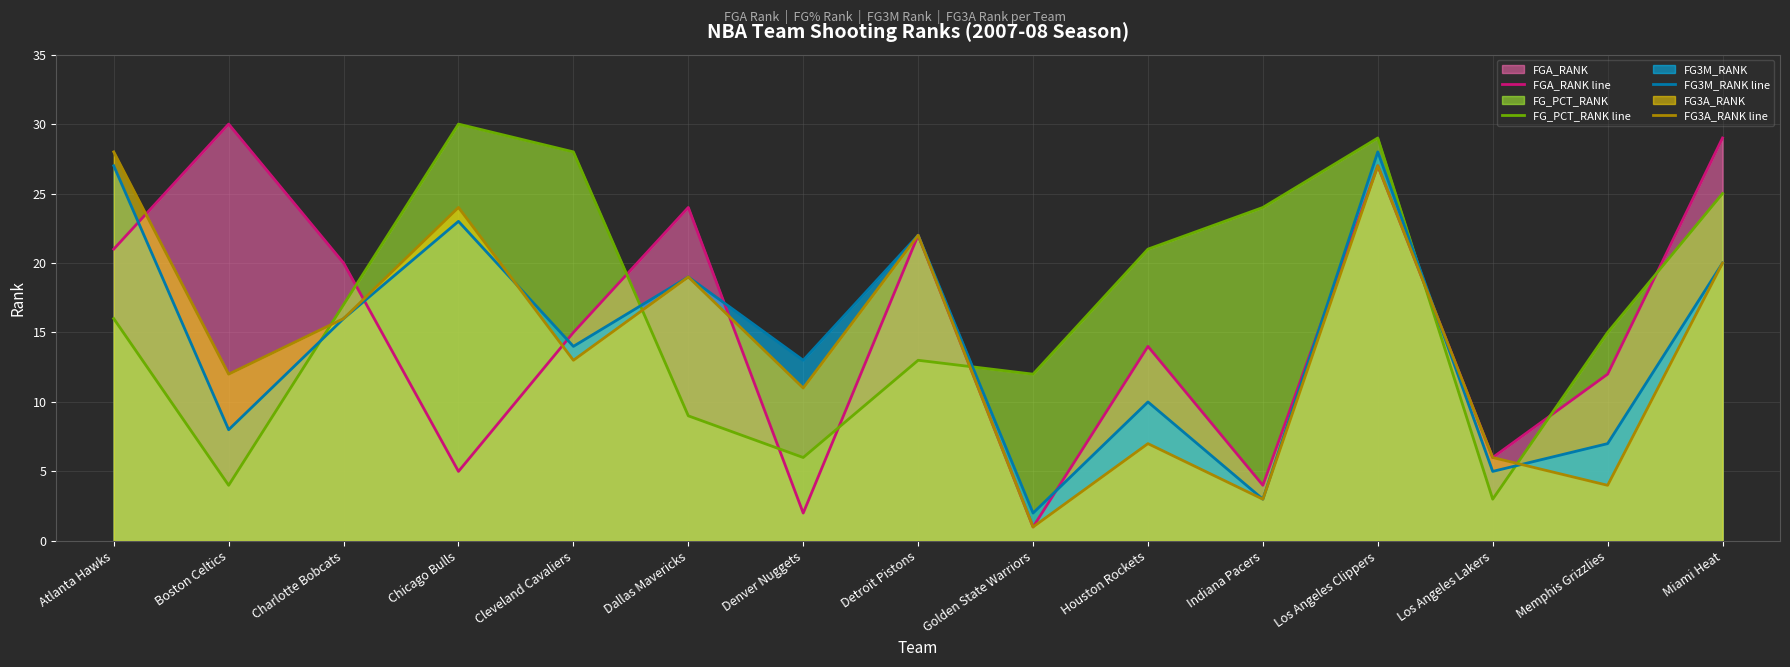

What are all the series names shown in the legend?

FGA_RANK line, FG_PCT_RANK line, FG3M_RANK line, FG3A_RANK line